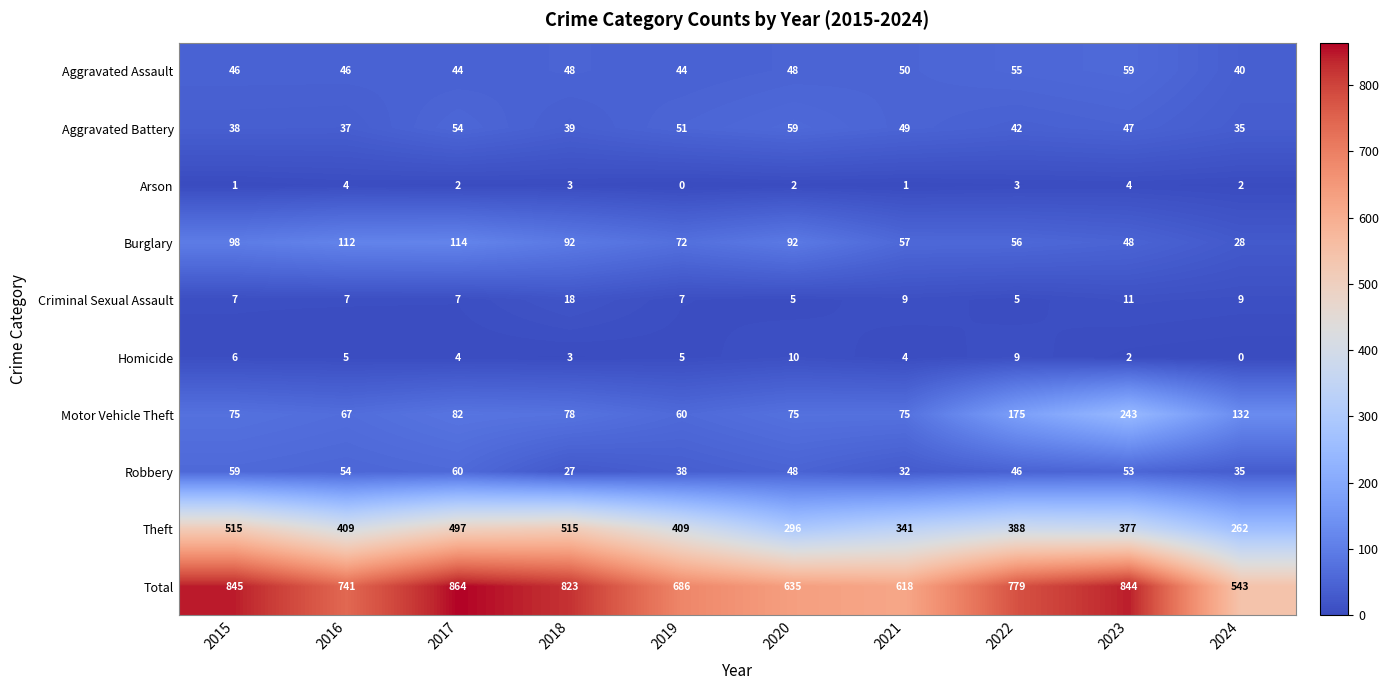

What is the difference between the Total values at 2018 and 2021?

205